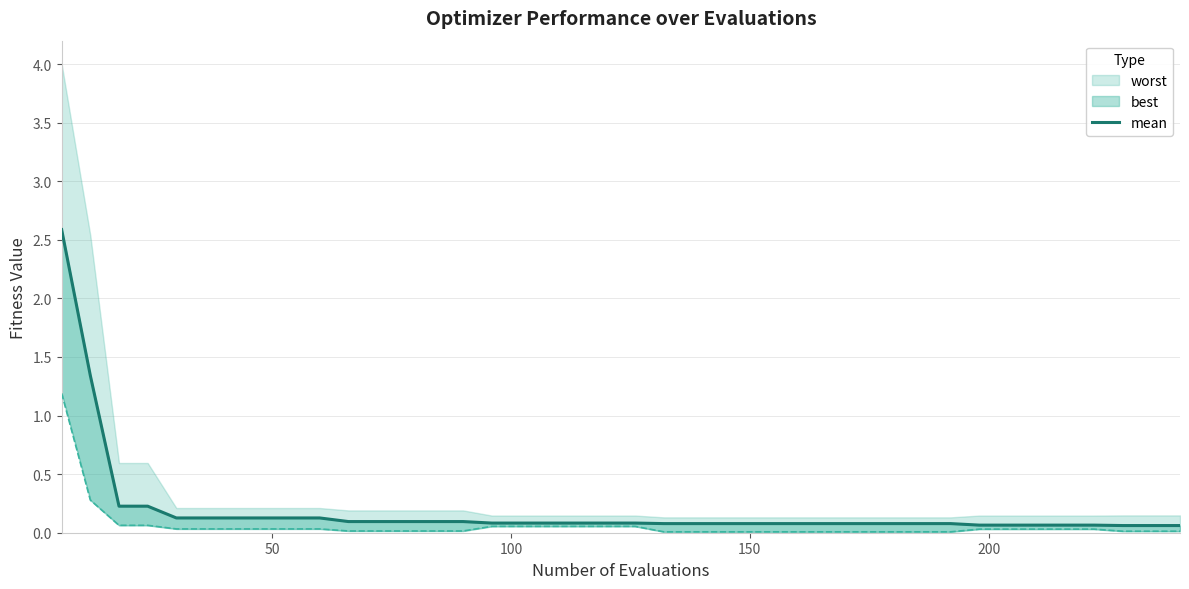

True or false: there are more than 1 points higher than both neighbors.

False